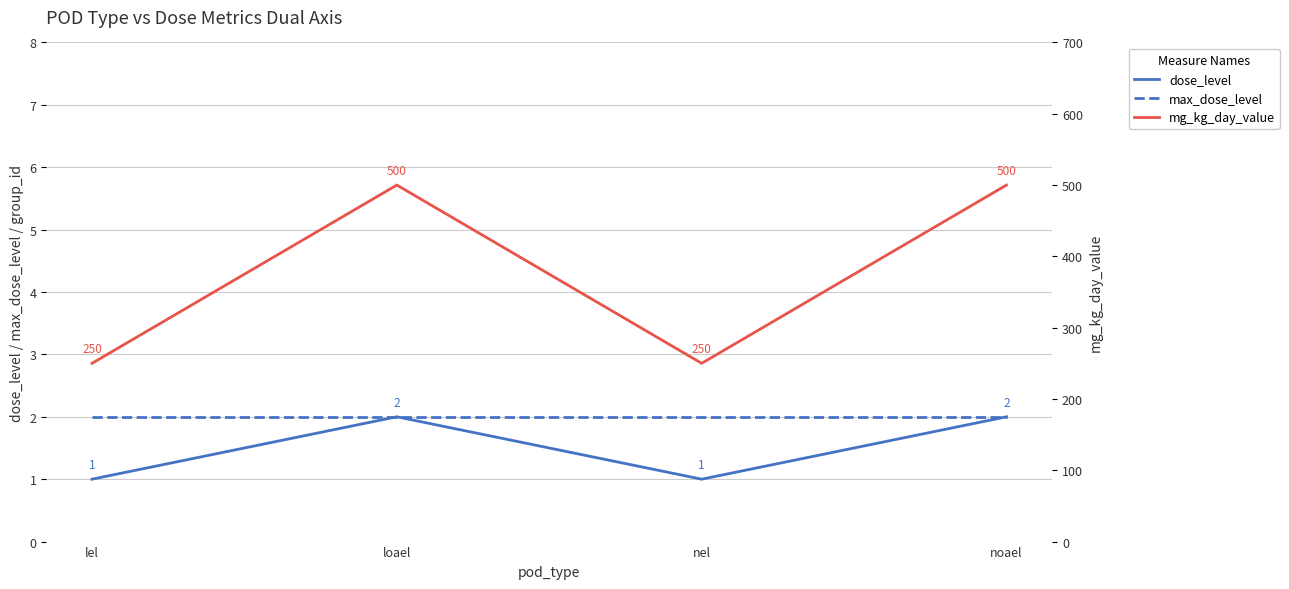

True or false: mg_kg_day_value has a value of 92 at nel.

False